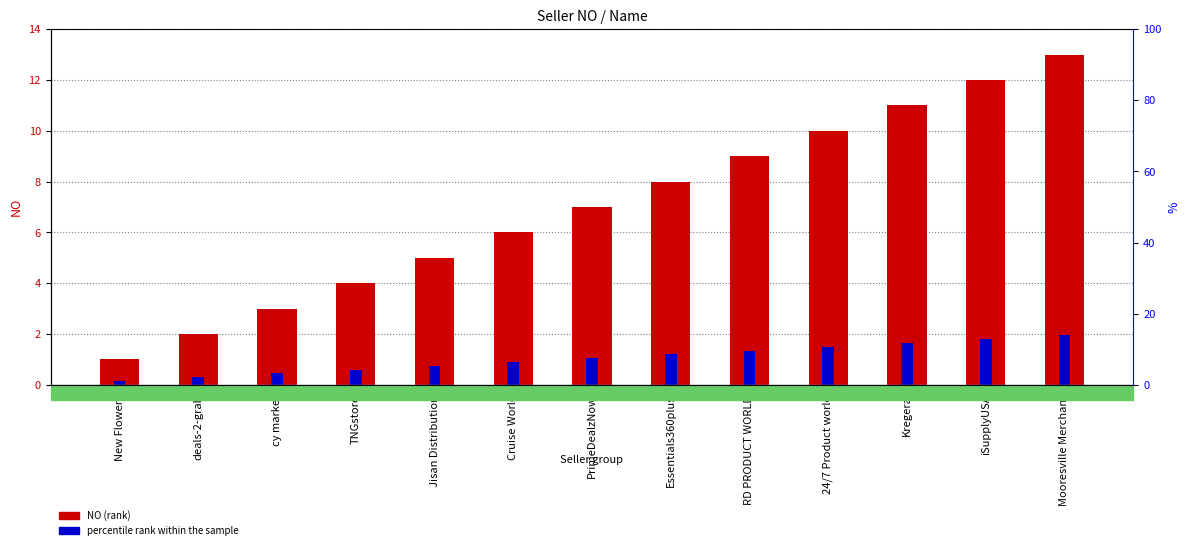

Reading left to right, what are all the values shown in this chart?

NO (rank): 1.0	2.0	3.0	4.0	5.0	6.0	7.0	8.0	9.0	10.0	11.0	12.0	13.0
percentile rank within the sample: 0.1	0.3	0.4	0.6	0.8	0.9	1.1	1.2	1.3	1.5	1.6	1.8	1.9